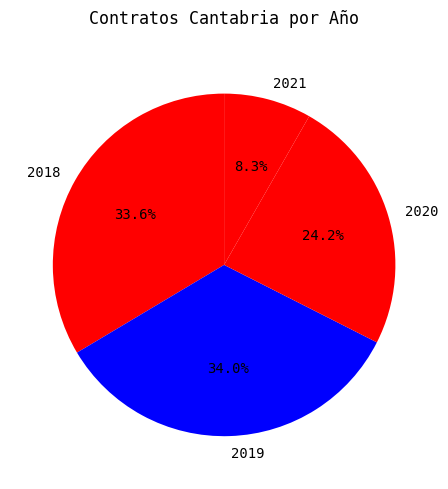

How many slices are in this pie chart?

4